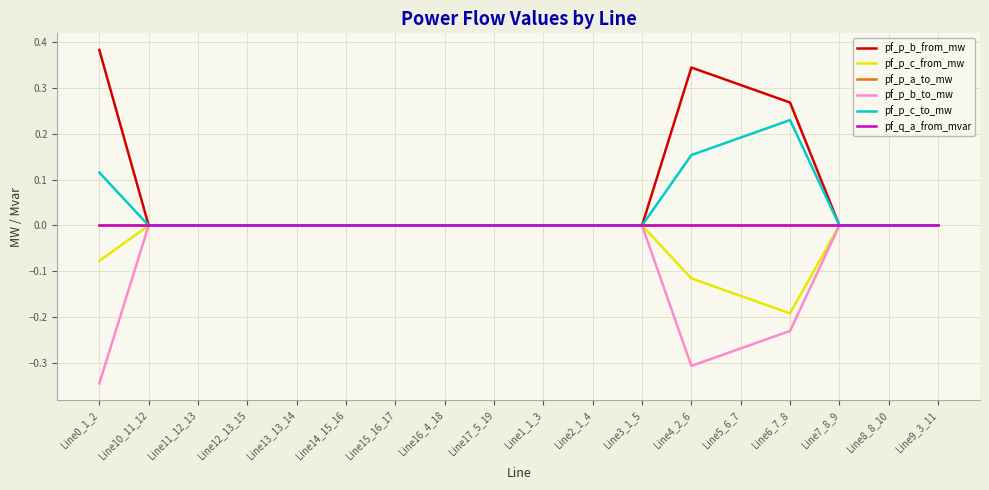

What is the highest value of the pf_p_c_to_mw series?

0.2